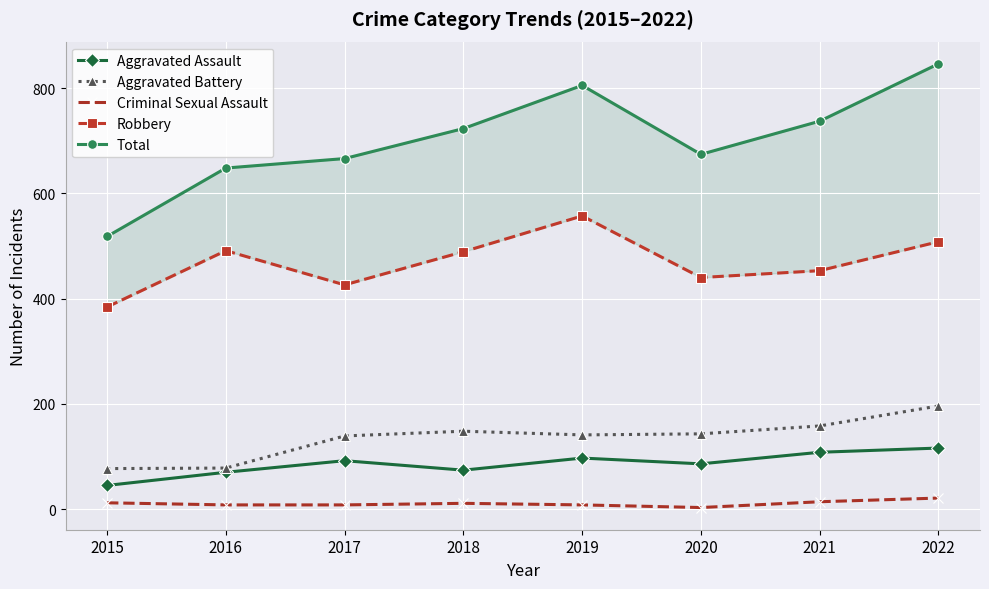

What is the value of the Criminal Sexual Assault point at the 1st from the left?

12